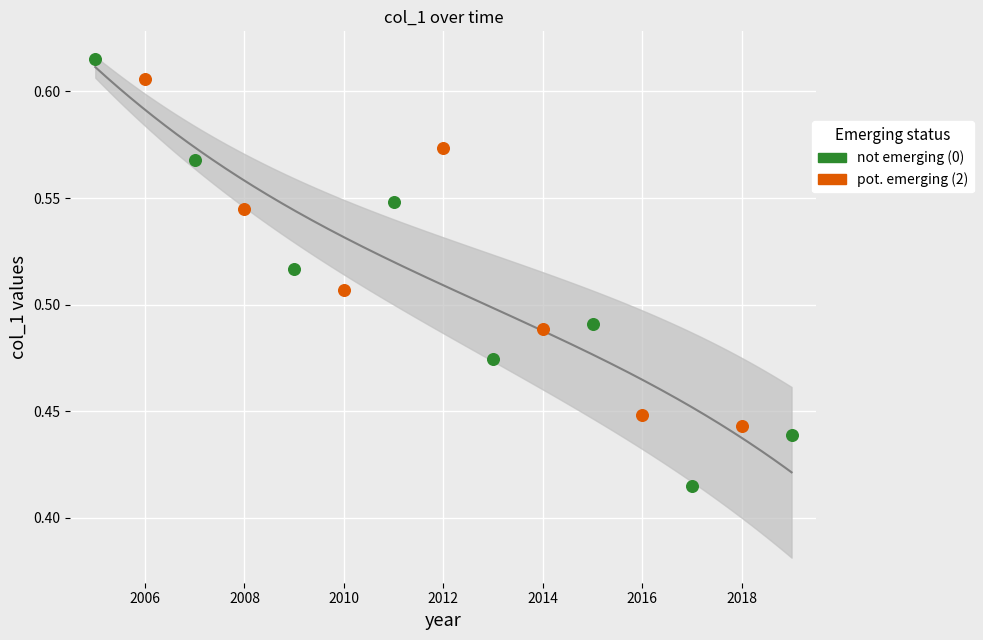

What is the change in value from 2006-06-15 to 2016-06-15?

-0.2